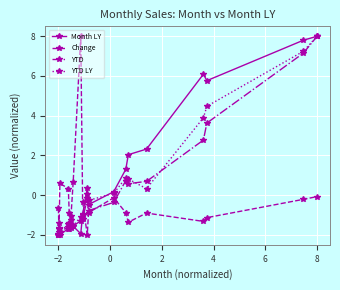

What is the value of the YTD point at the 18th from the left?

7.2